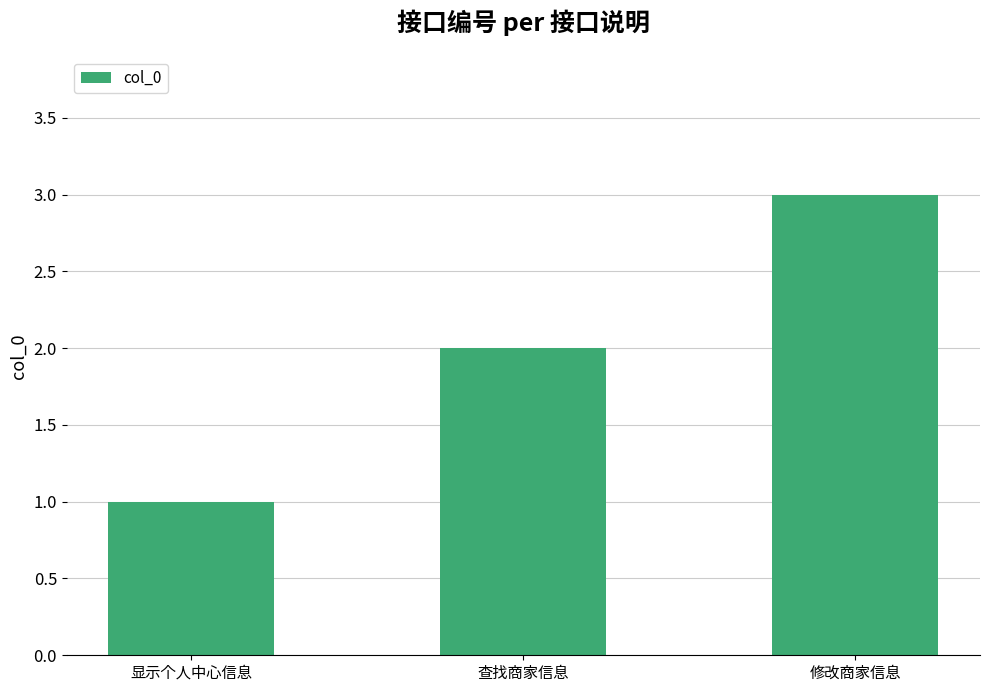

What is the average value?

2